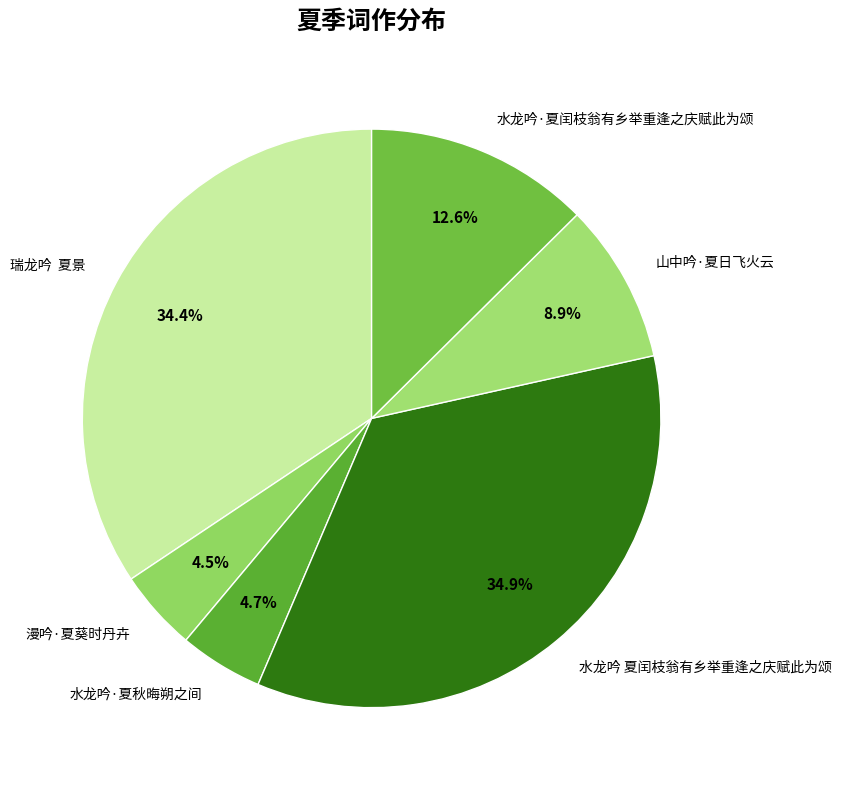

To the nearest percent, what percentage of the pie is 水龙吟·夏闰枝翁有乡举重逢之庆赋此为颂?

13%